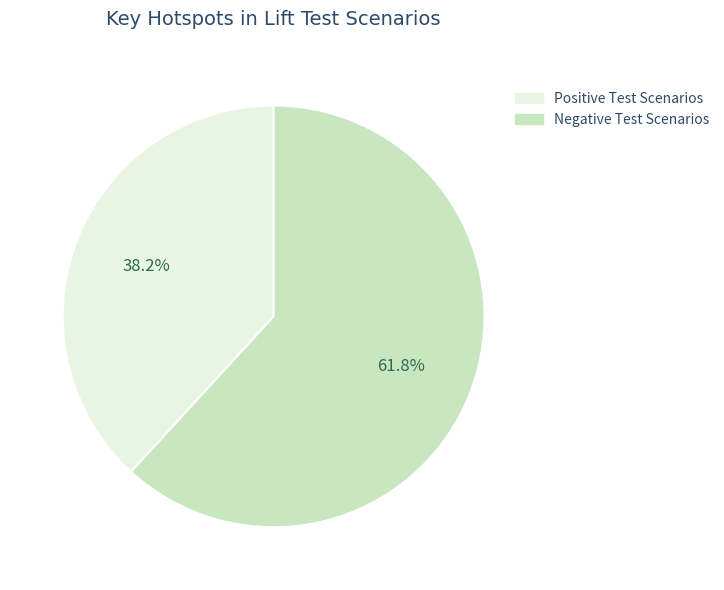

Does any single category account for the majority?

Yes